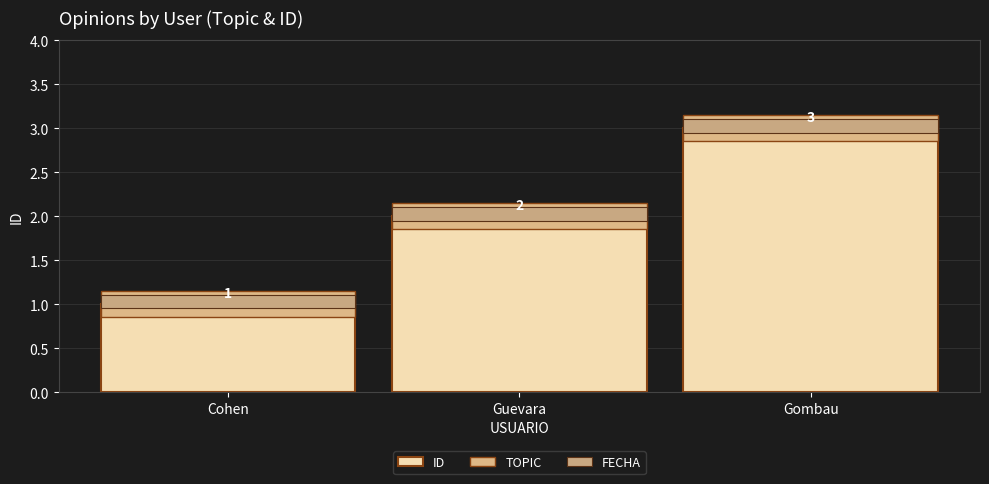

At Cohen, list the series in order from largest to smallest.

ID, TOPIC, FECHA